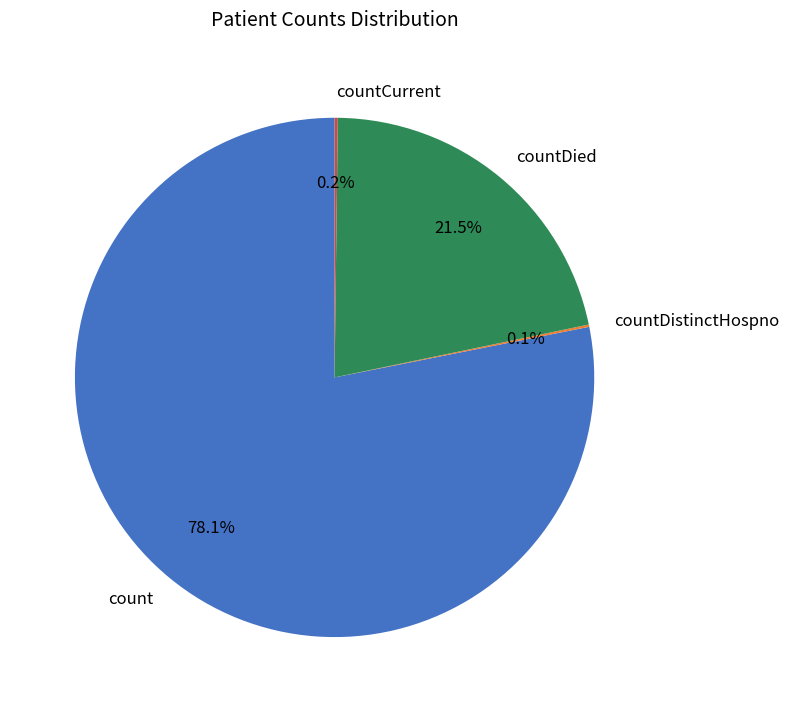

What is the largest slice in the pie chart?

count